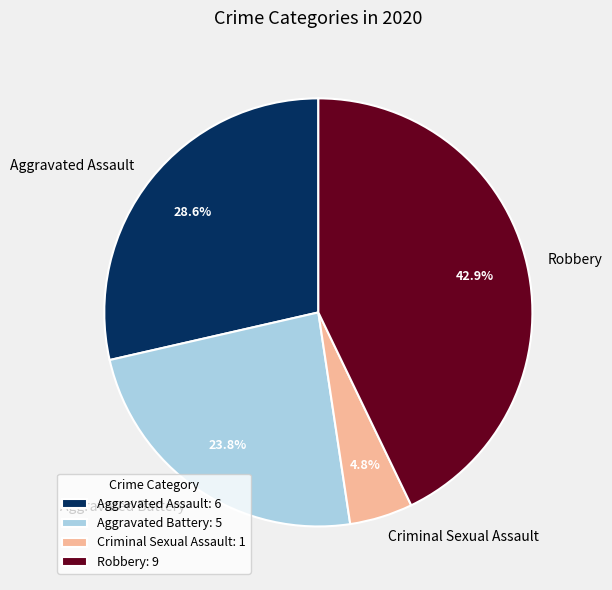

Does any single category account for the majority?

No